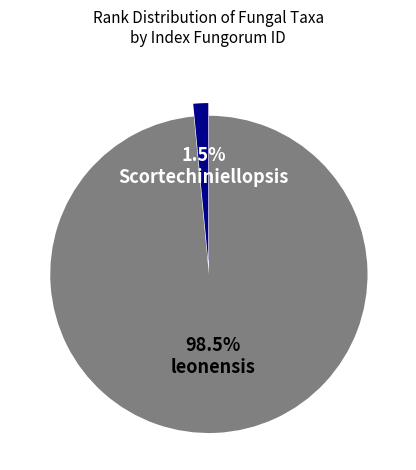

Does any single category account for the majority?

Yes